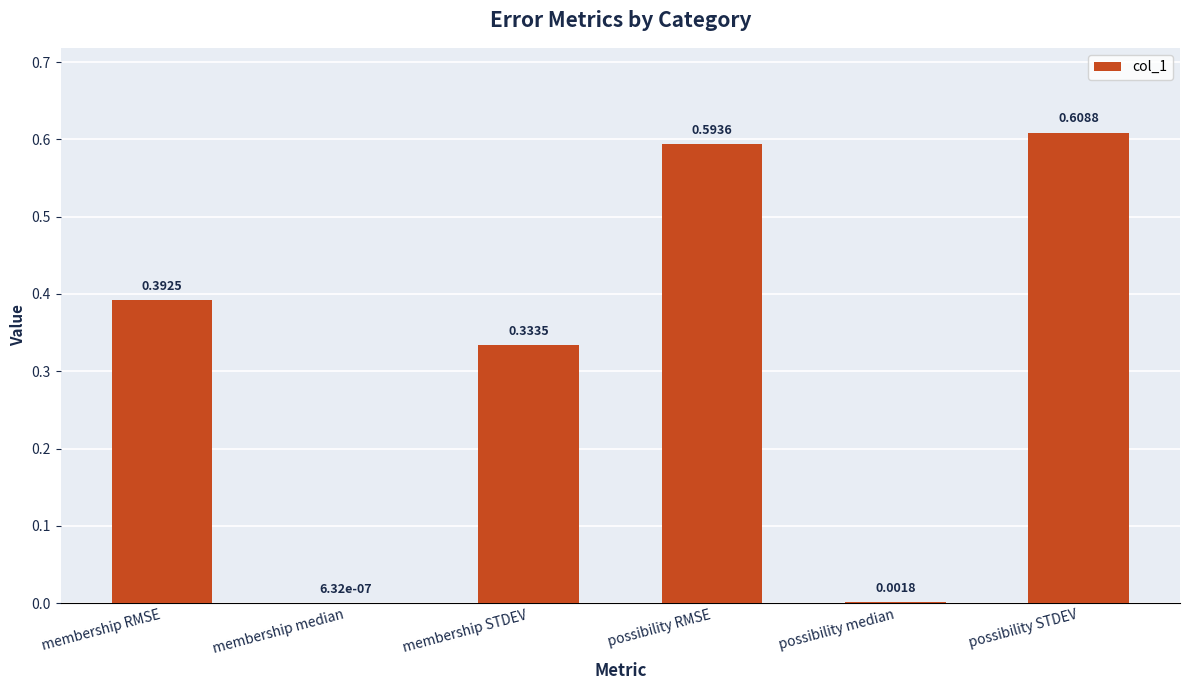

Which category has the highest value across all series?

possibility STDEV